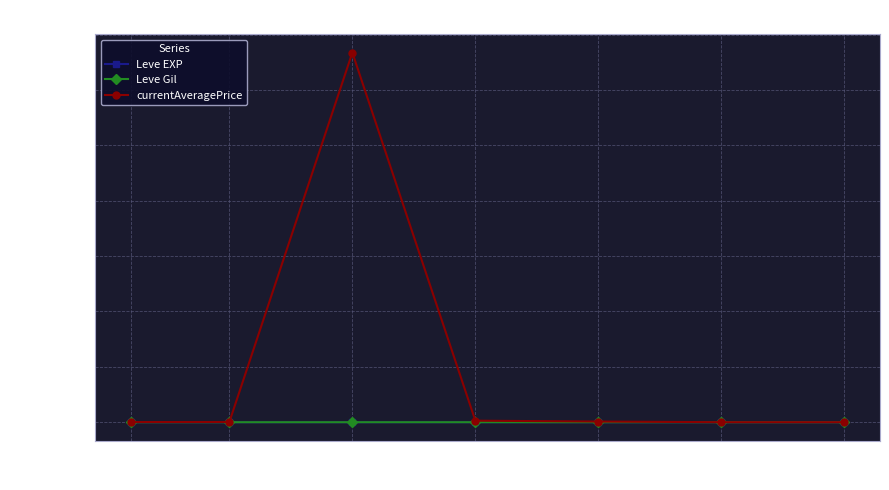

Between 5 and 10, which series saw the biggest shift?

currentAveragePrice